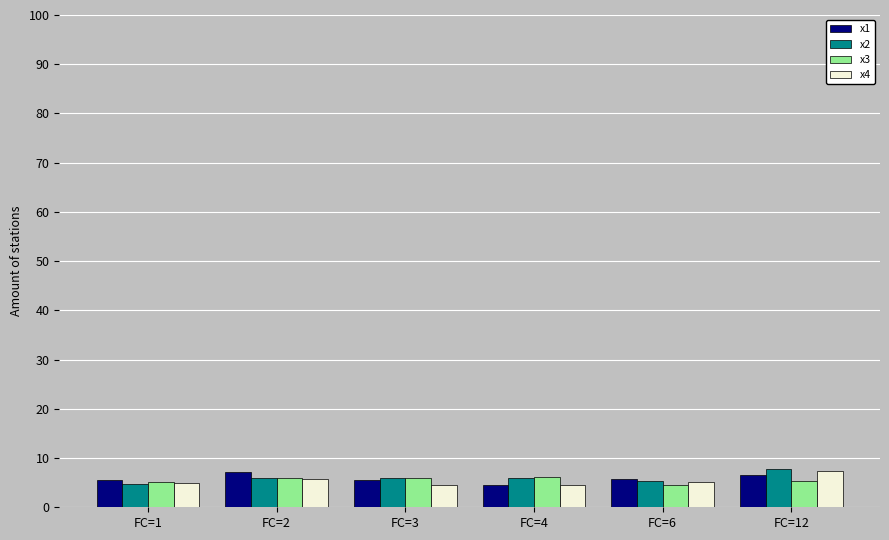

The value of x1 at FC=12 is 3.2. True or false?

False